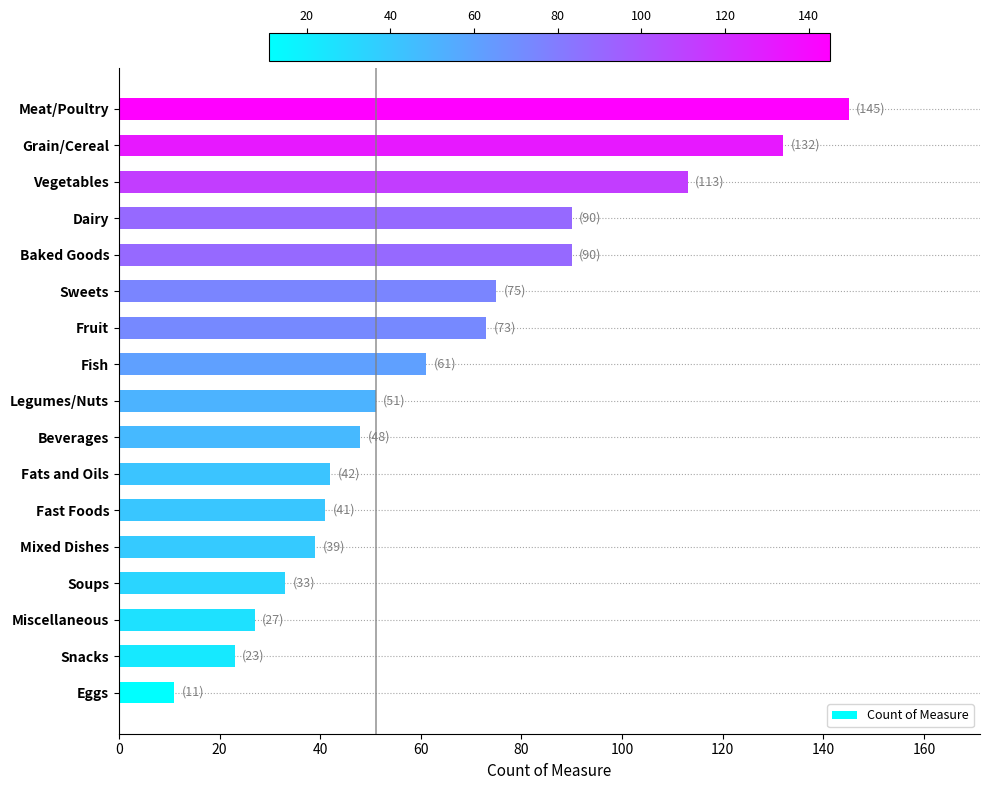

Is it true that the value at Meat/Poultry is 145?

True